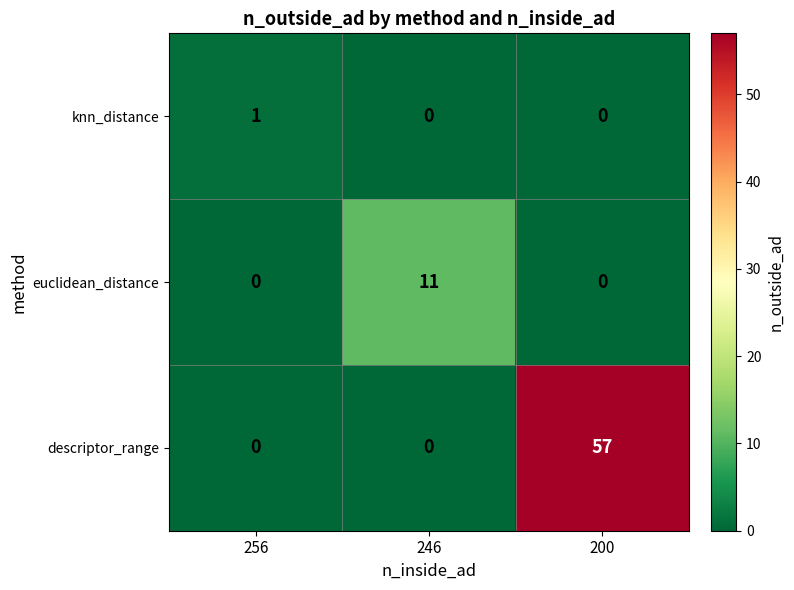

List the series in order of their peak value, lowest first.

knn_distance, euclidean_distance, descriptor_range